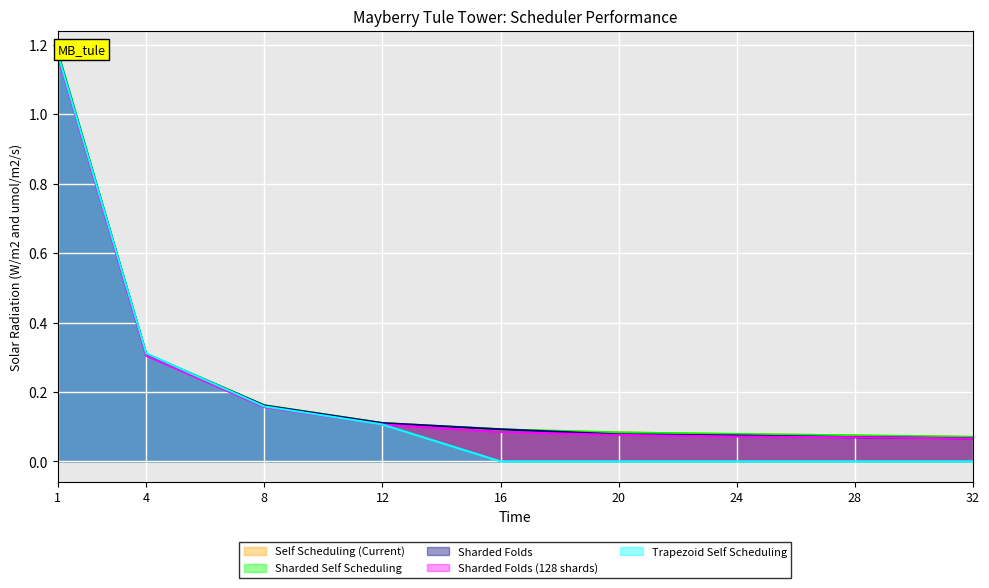

How many series are shown in this chart?

5